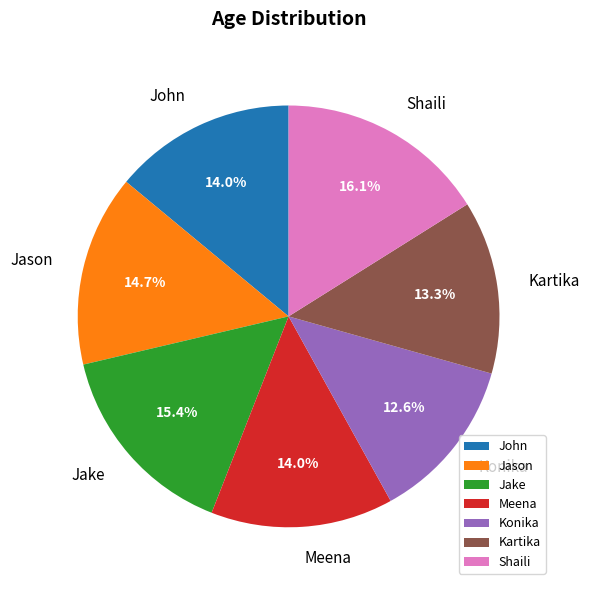

True or false: Jason accounts for 15% of the total.

True